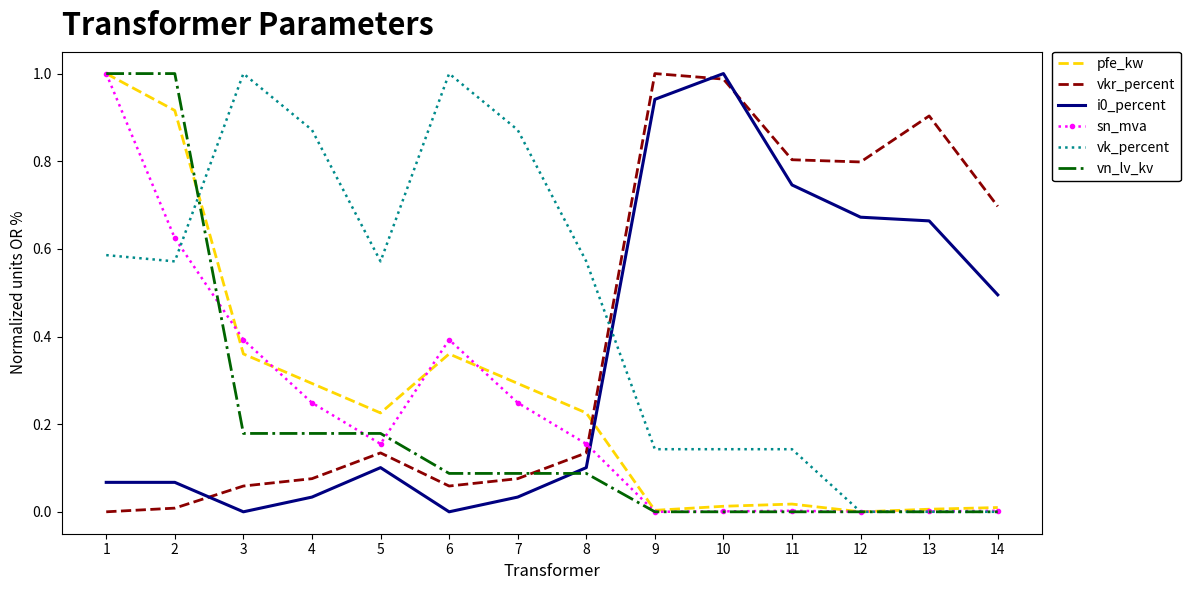

How many distinct data groups are displayed?

6